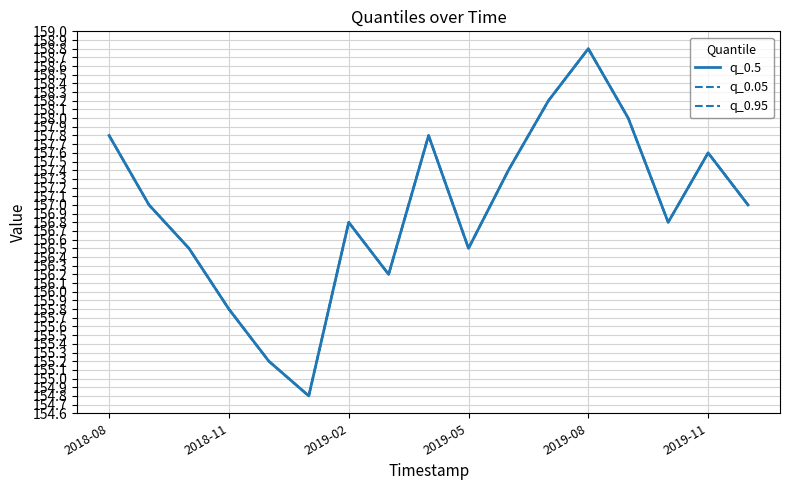

Does the chart have visible grid lines?

Yes